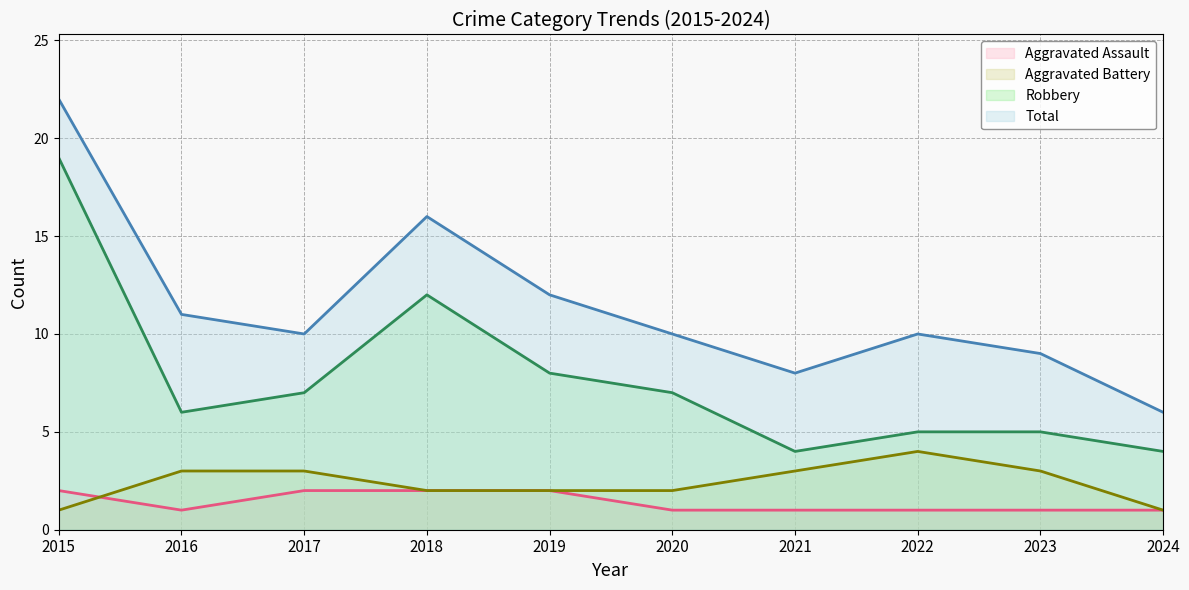

List the labels in order of Robbery value, largest first.

2015, 2018, 2019, 2017, 2020, 2016, 2022, 2023, 2021, 2024